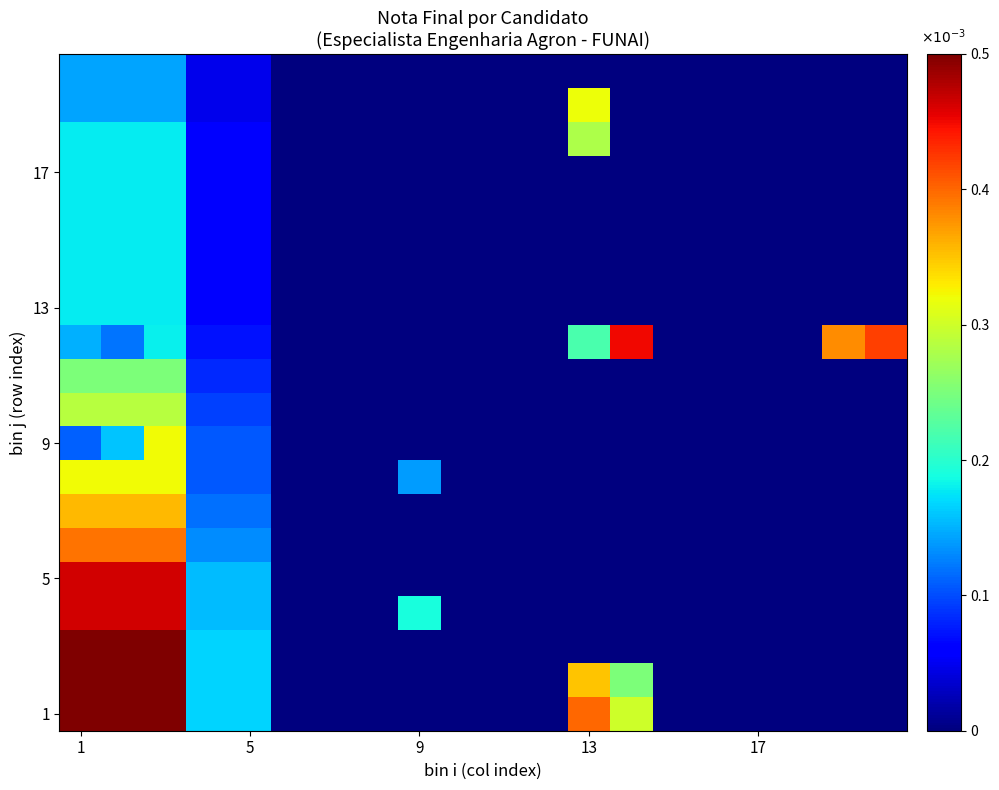

Which series has the largest range (max minus min)?

1